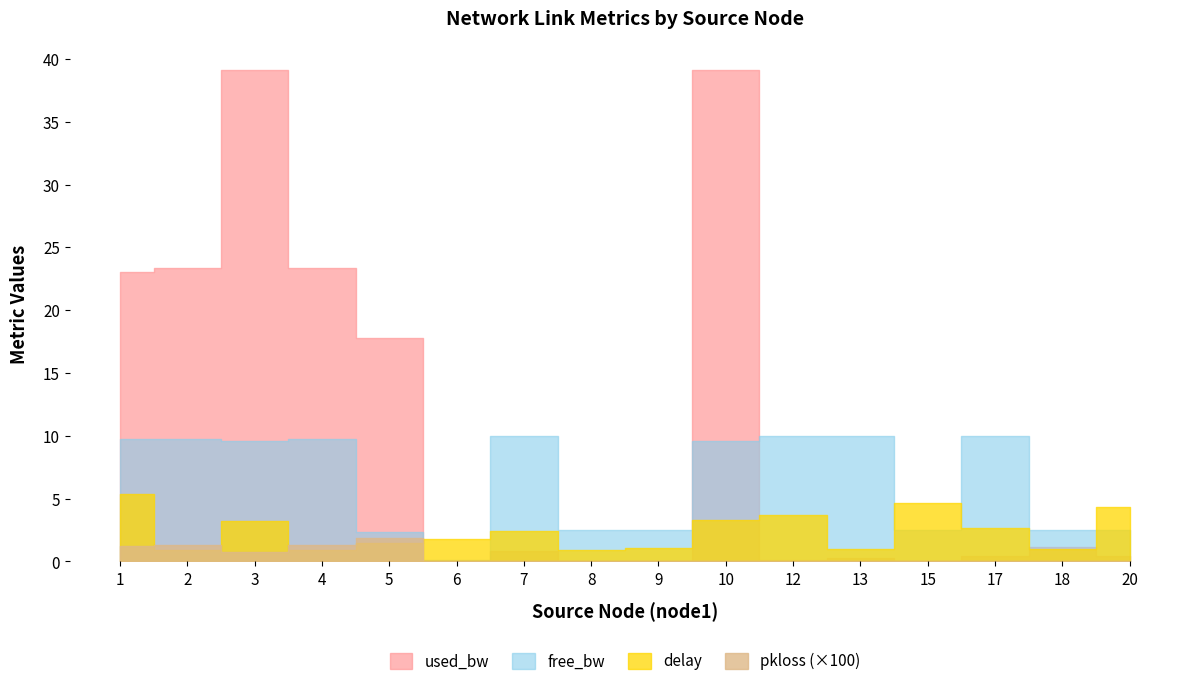

How many data points in delay are above 2?

8